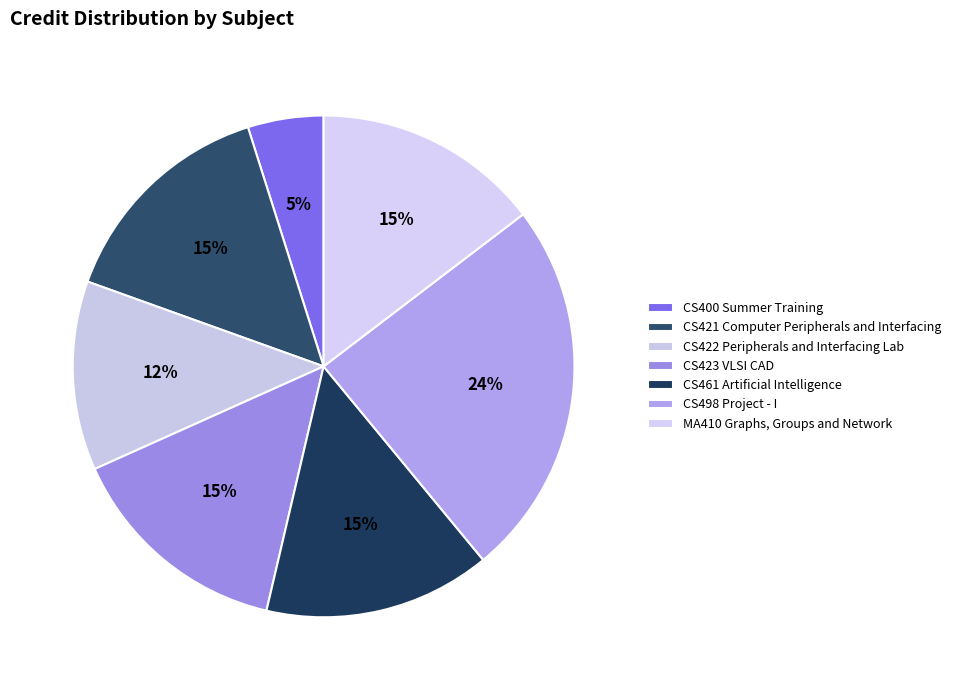

Is it true that CS498 Project - I is 39% of the pie?

False